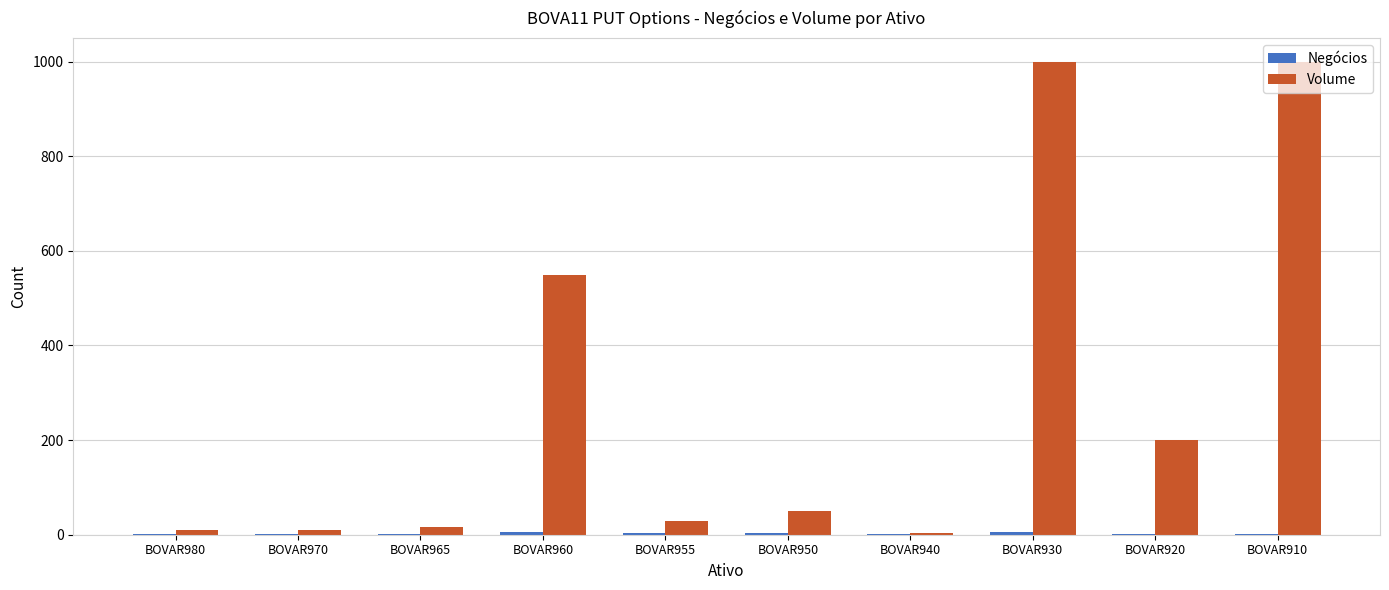

Between BOVAR950 and BOVAR910, which series saw the biggest shift?

Volume